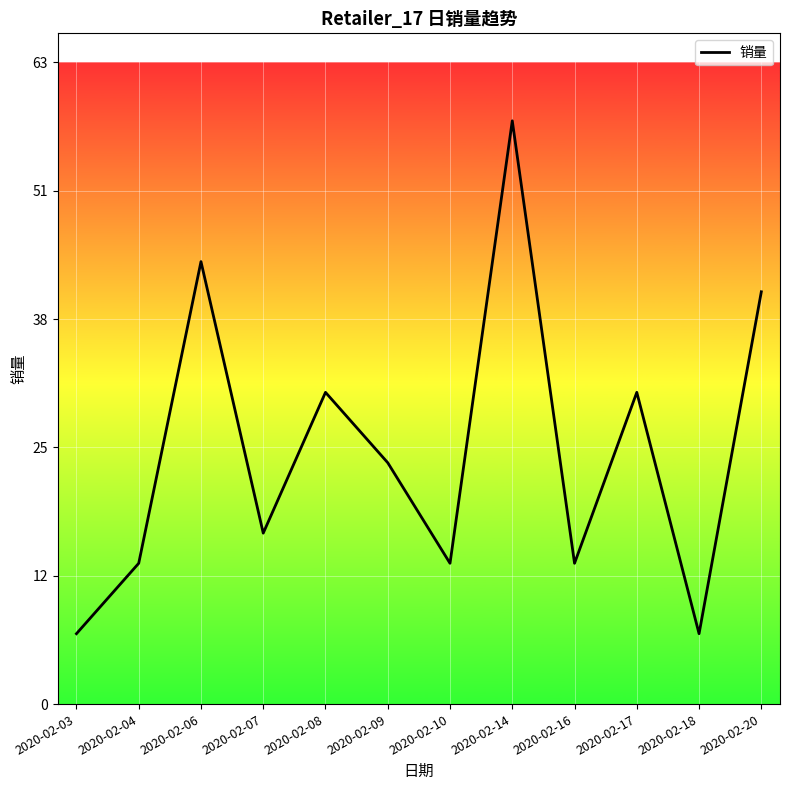

True or false: the data shows 17 at 2020-02-07.

True